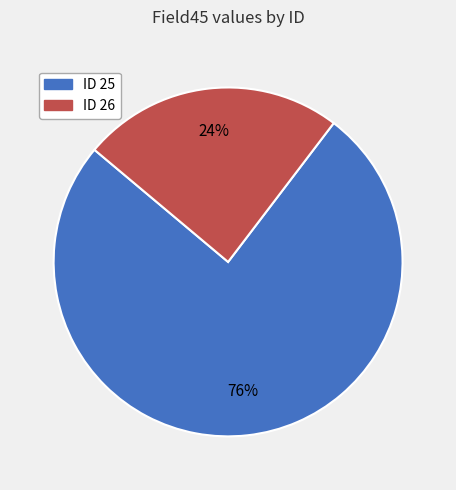

To the nearest percent, what is the difference between the largest and smallest slice percentages?

52%